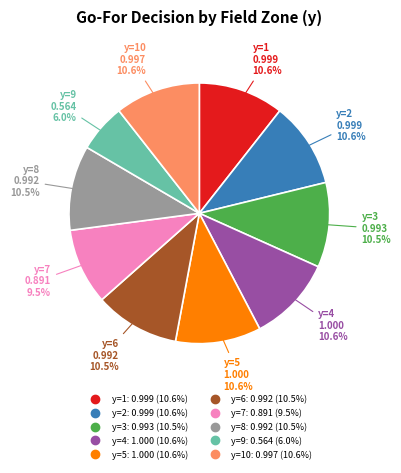

How many slices are in this pie chart?

10